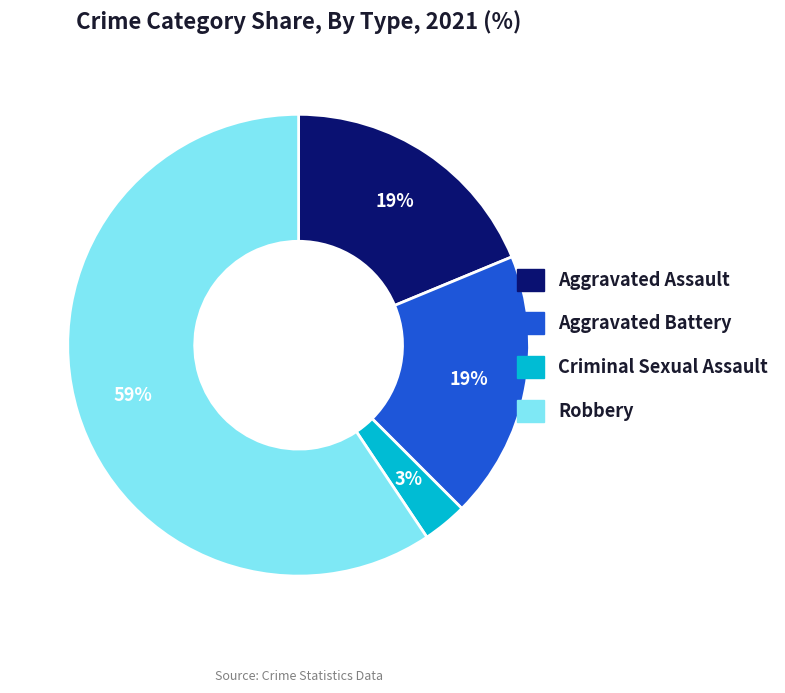

To the nearest percent, what is the difference between the largest and smallest slice percentages?

56%